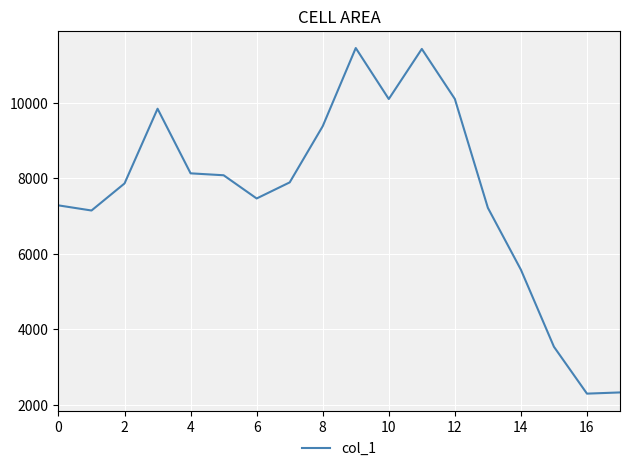

What is the maximum value shown in the chart?

11454